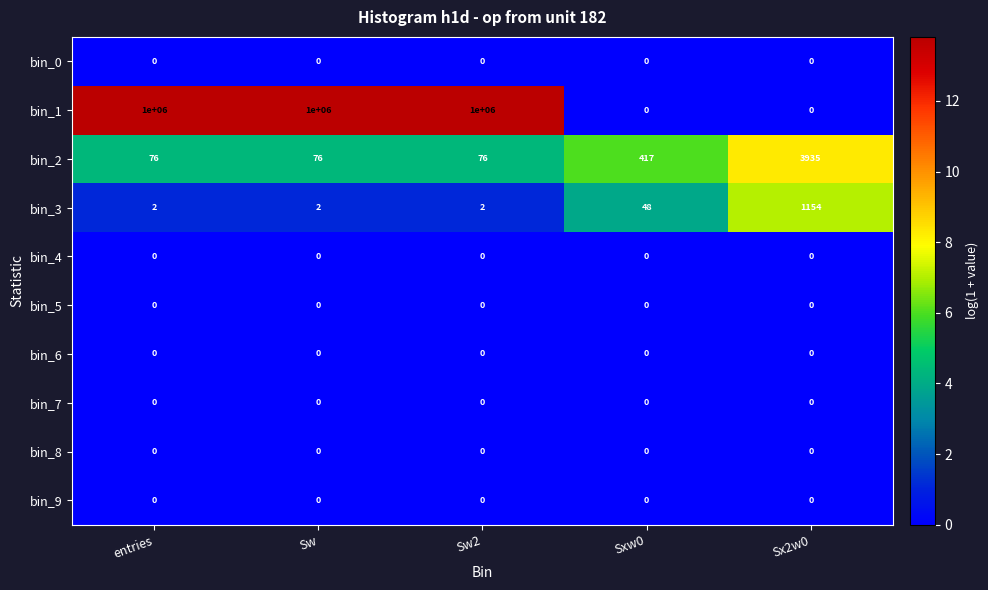

How many bin_1 values are between 0 and 1000000?

5